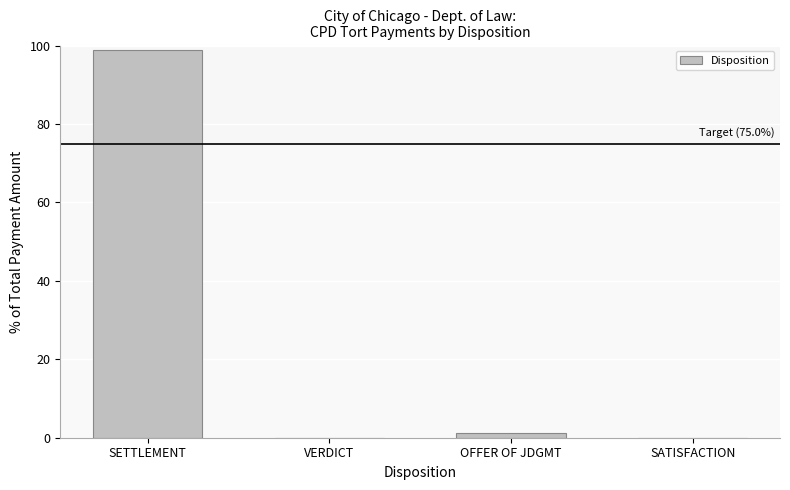

The value at VERDICT is 0.0. True or false?

True